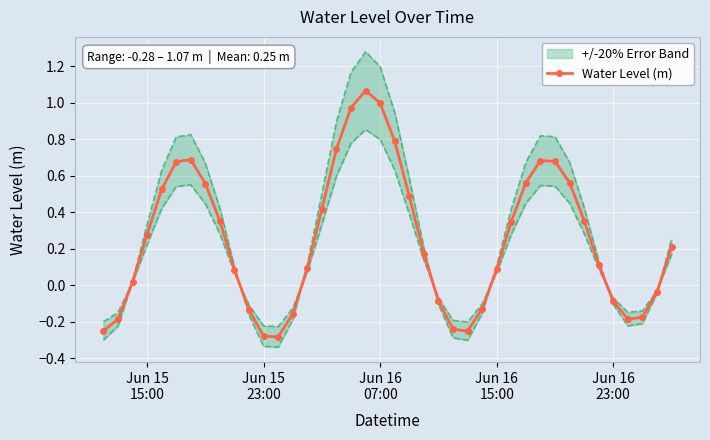

What is the average value?

0.3